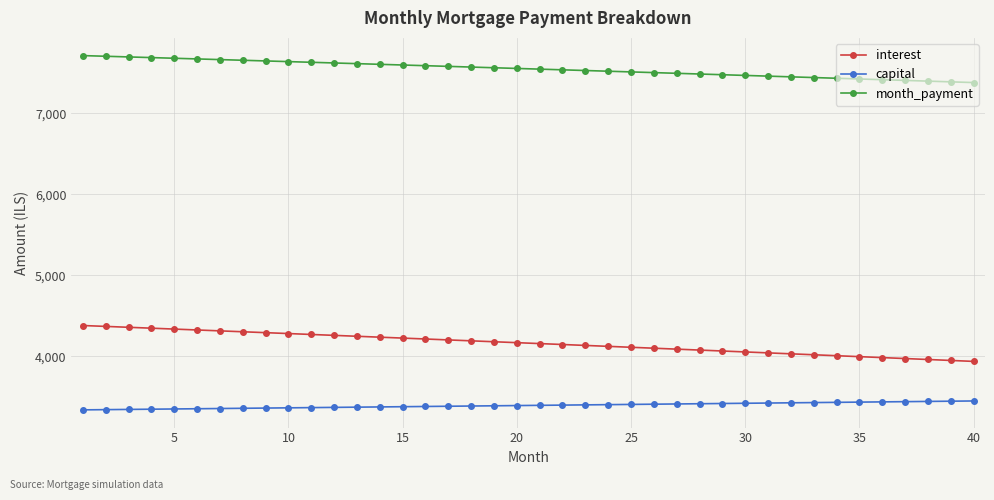

What is the sum of all capital values?

135636.0